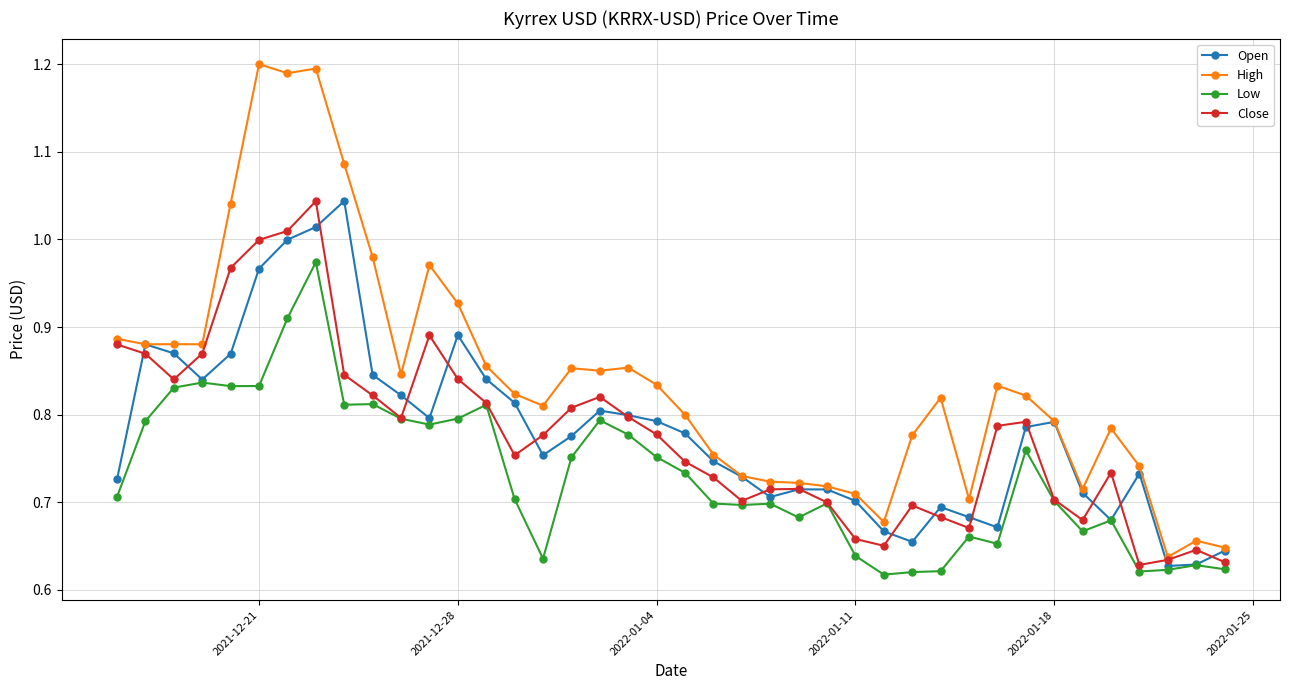

True or false: Low has more than 0 interior local peaks.

True